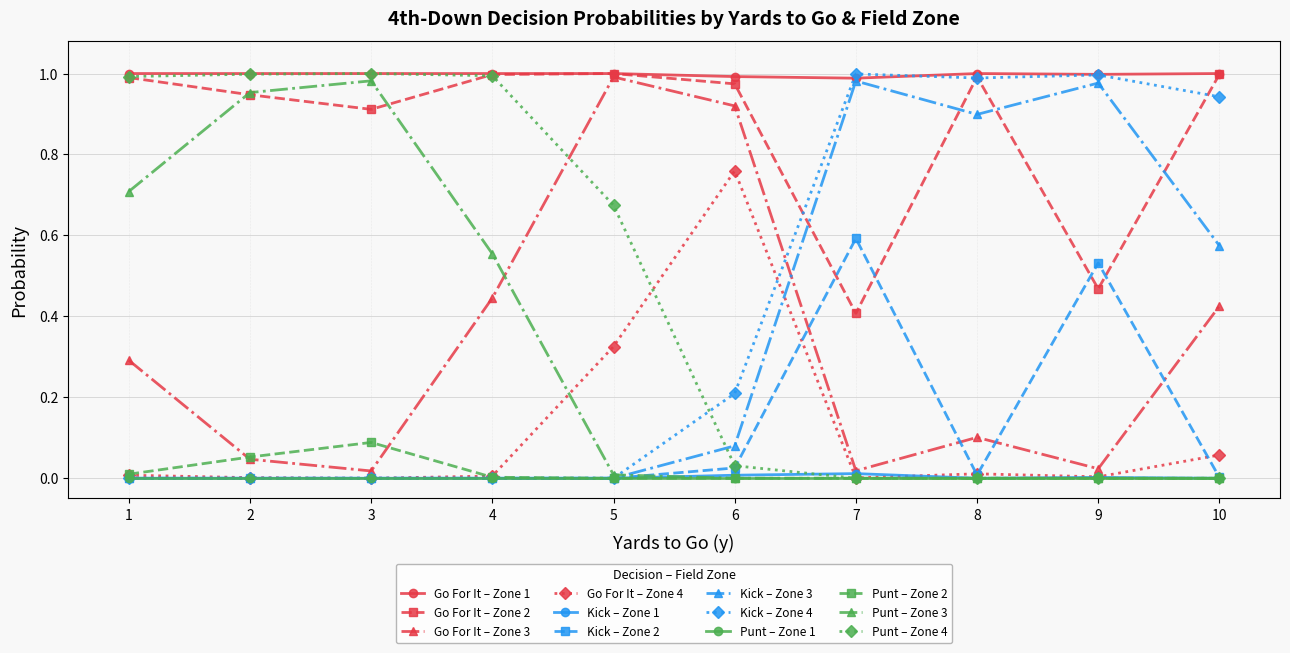

Is the value of Punt – Zone 1 at 8 greater than the value of Go For It – Zone 1 at 1?

No